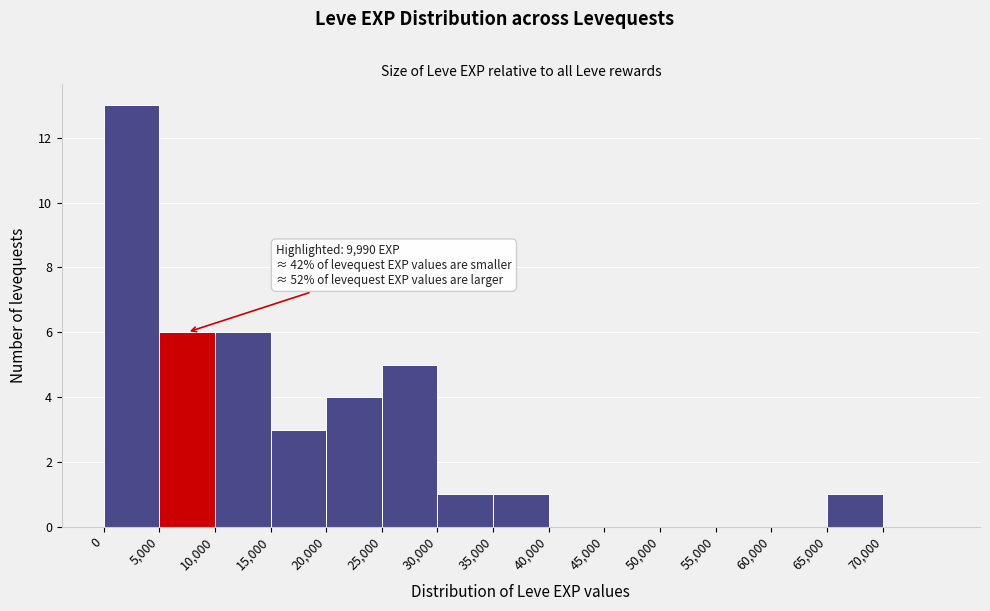

Which range on the x-axis has the tallest bar?

0 to 5000